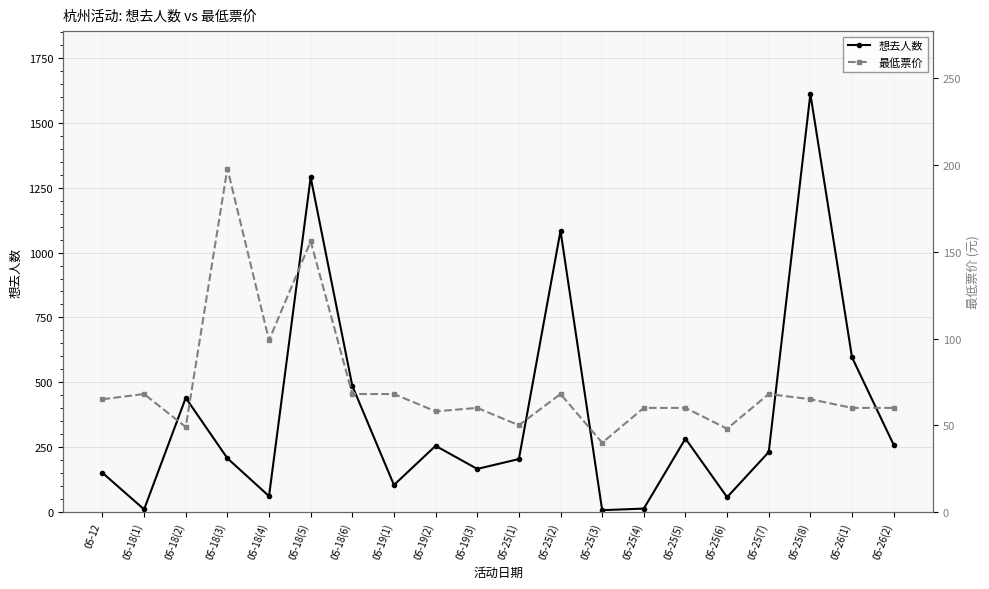

Which category has the lowest value across all series?

05-25(3)